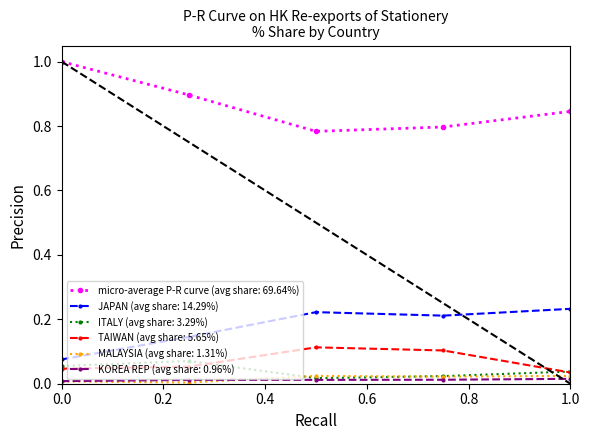

What is the maximum value shown in the chart?

1.0